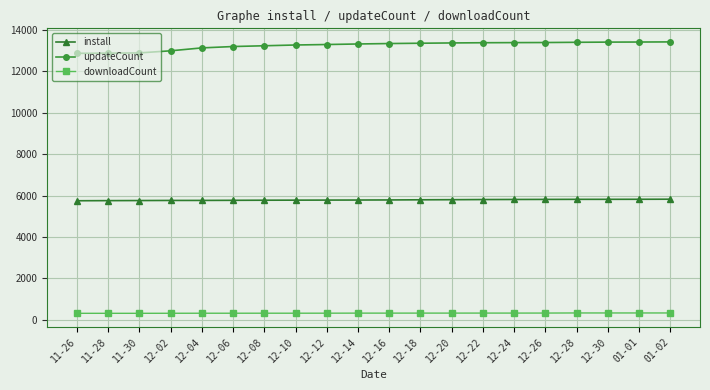

What is the average value of the downloadCount series?

330